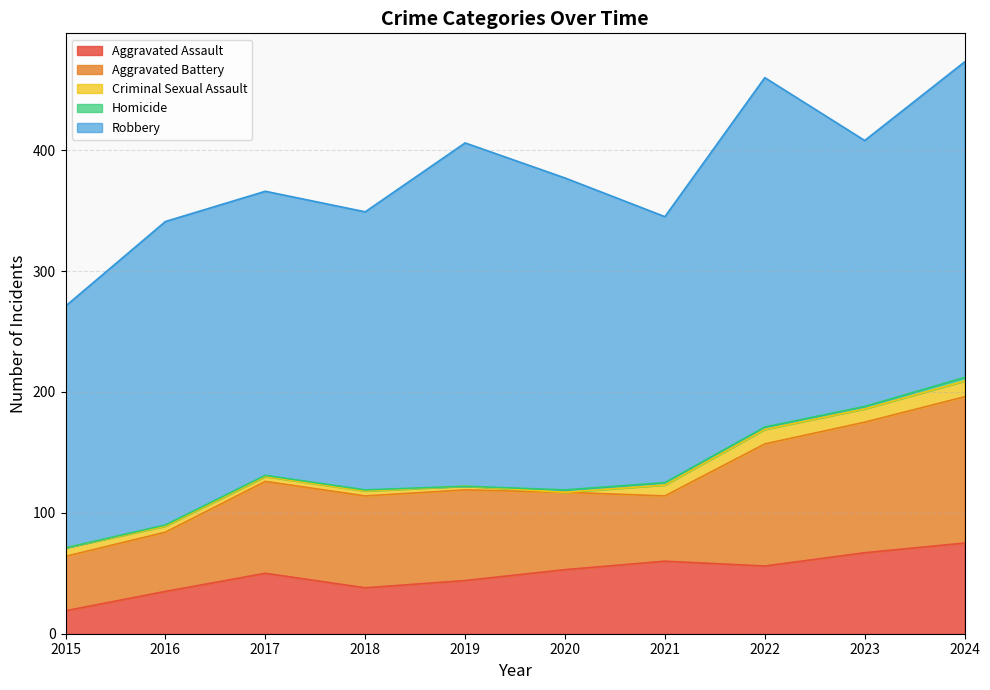

What is the difference between the second highest and minimum values in the Criminal Sexual Assault series?

12